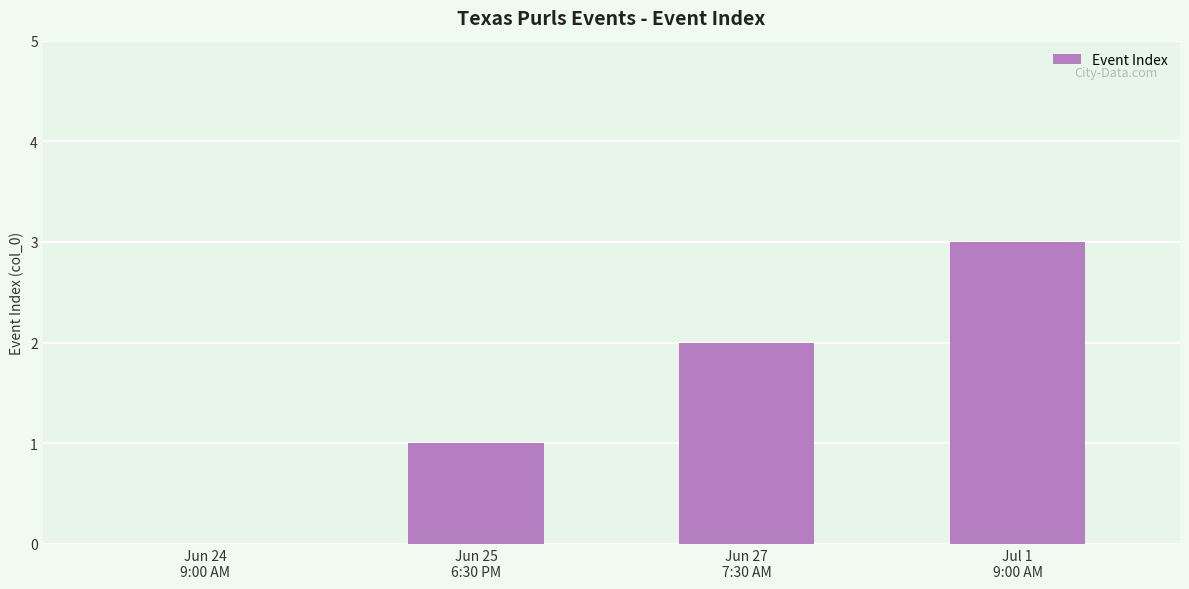

True or false: the data shows 3 at Jul 1
9:00 AM.

True